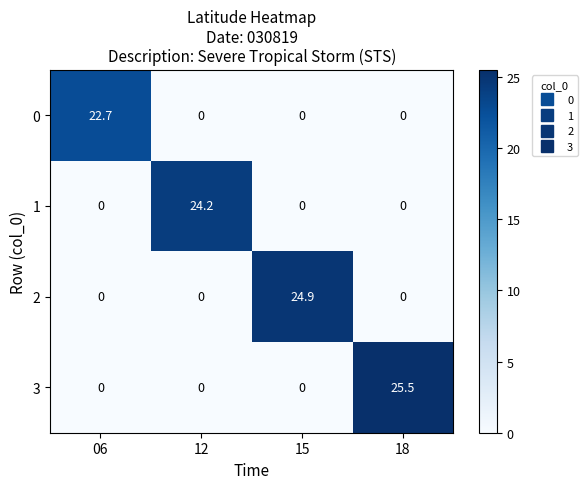

At which category is the sum across all series the highest?

18